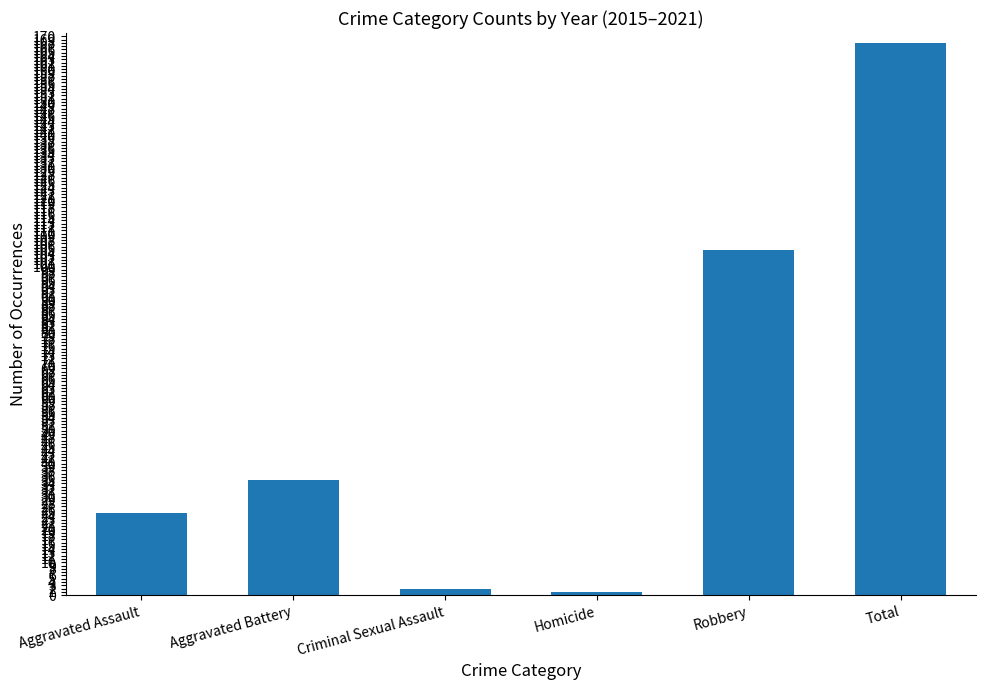

Are the bars horizontal?

No